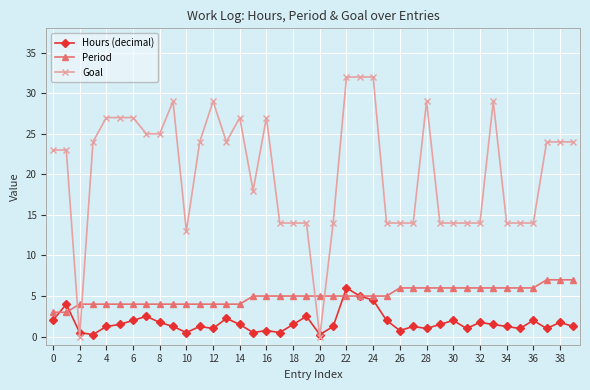

What is the value of the Period point at the 4th from the left?

4.0